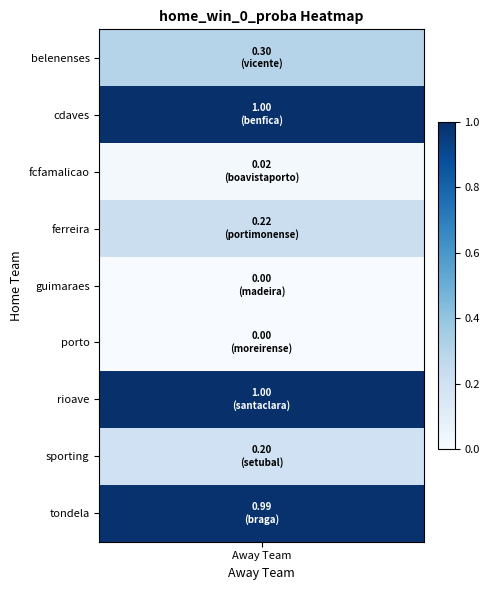

What is the difference between the second highest and second lowest values?

1.0